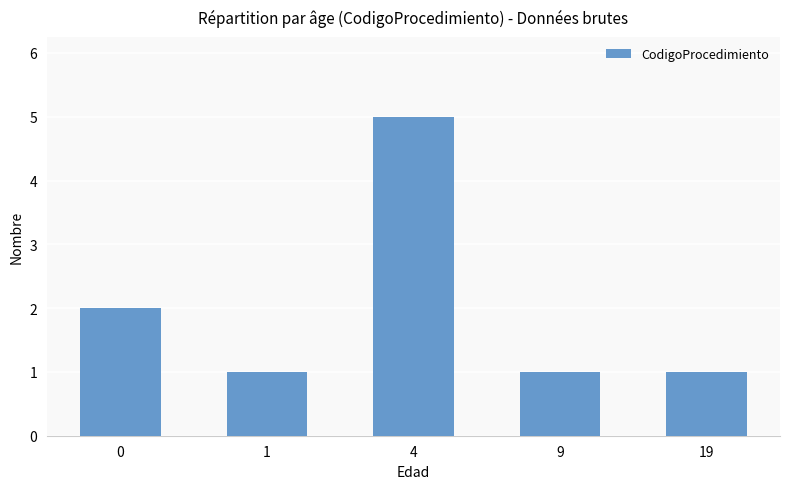

What is the maximum value shown in the chart?

5